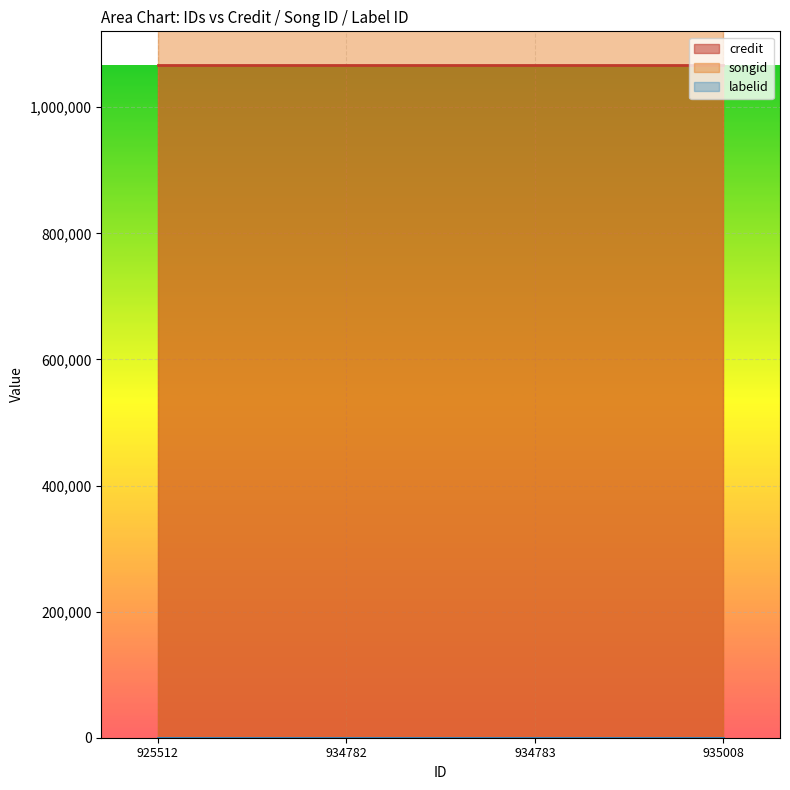

Reading left to right, what are all the values shown in this chart?

credit: 1067099	1067099	1067099	1067099
songid: 1203344	1203344	1203344	1203344
labelid: 198	198	198	198